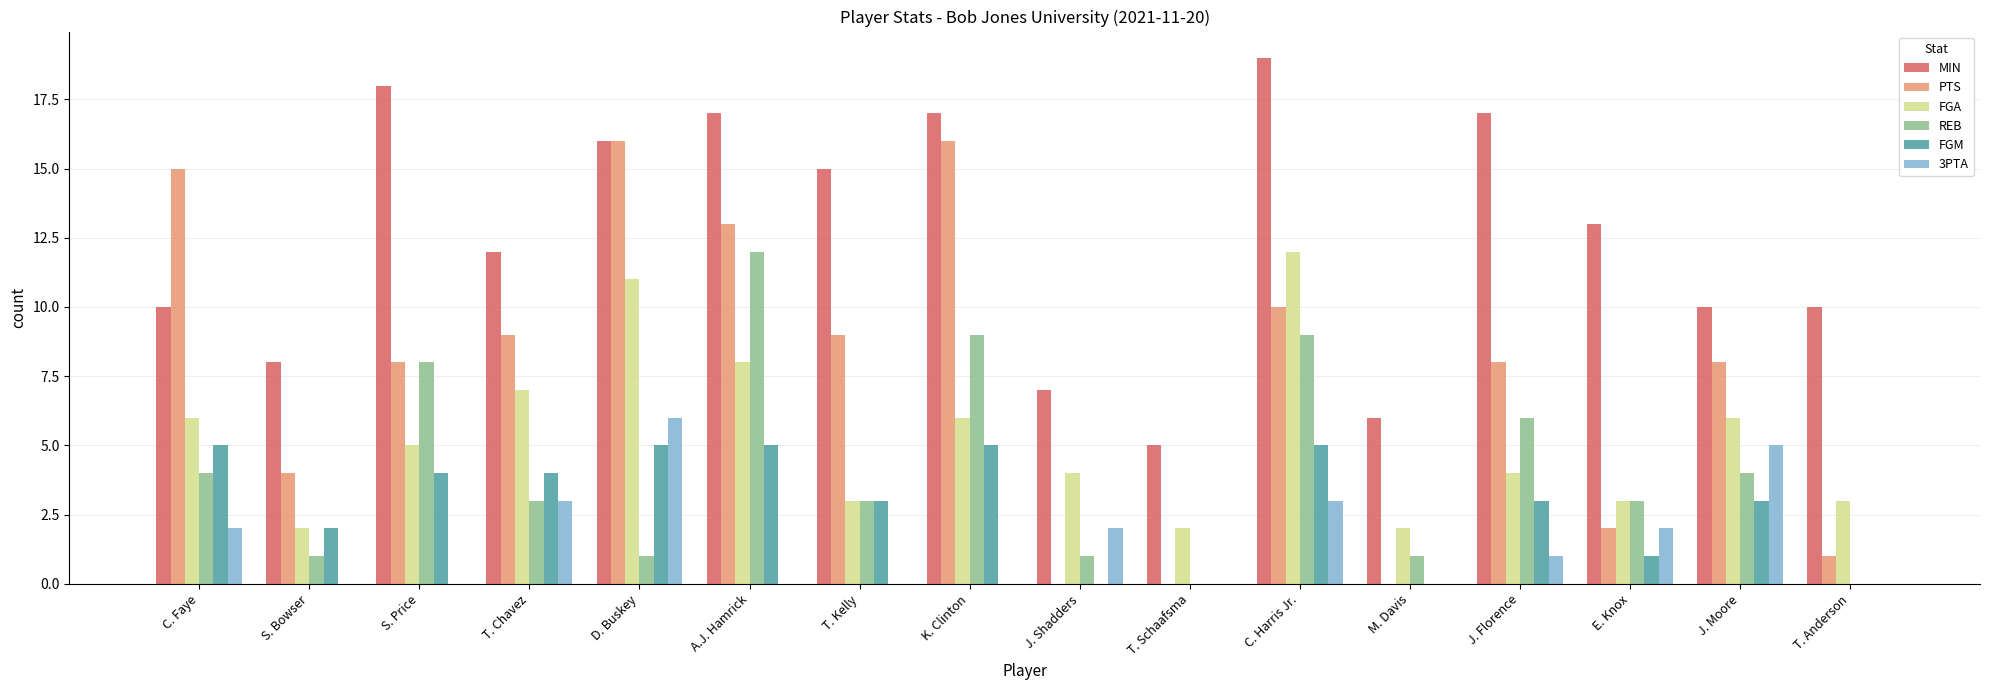

Read the FGM value at J. Florence.

3